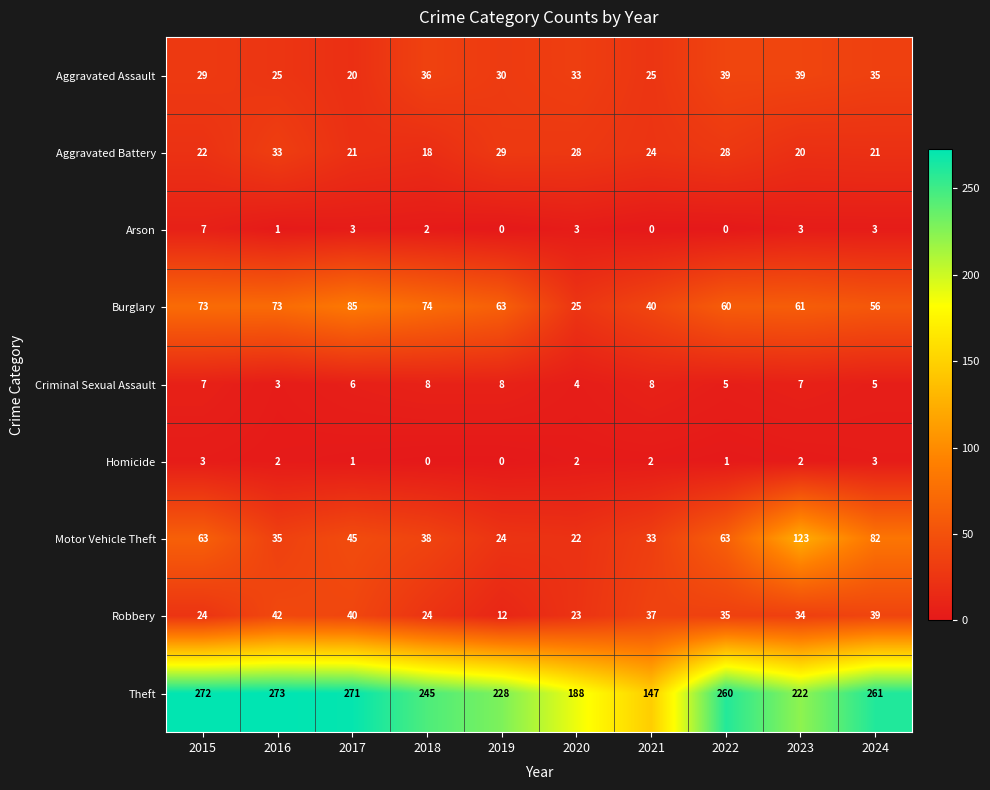

At how many categories does at least one series exceed 215?

8